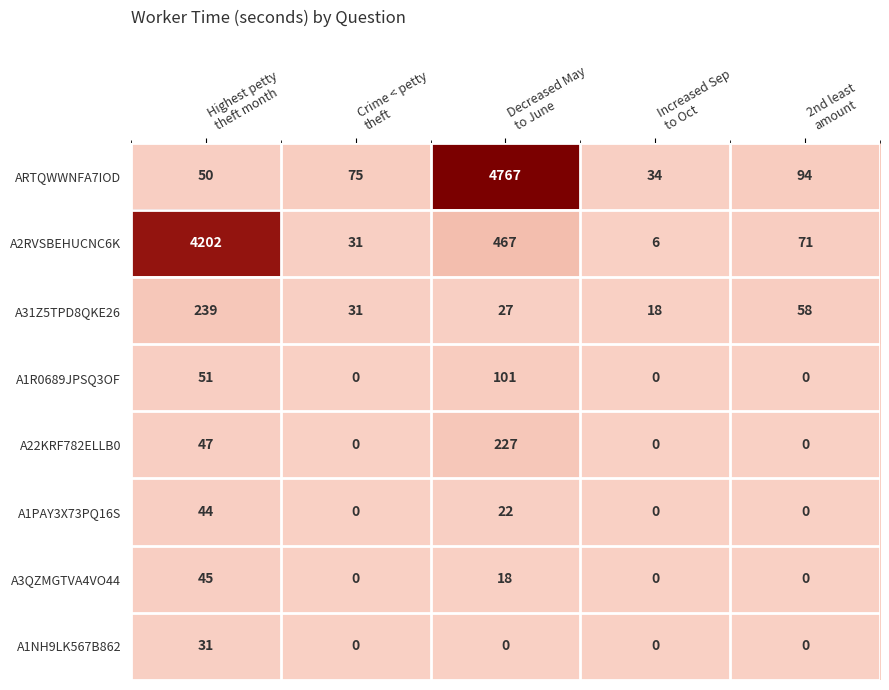

List the series in order of their peak value, lowest first.

A1NH9LK567B862, A1PAY3X73PQ16S, A3QZMGTVA4VO44, A1R0689JPSQ3OF, A22KRF782ELLB0, A31Z5TPD8QKE26, A2RVSBEHUCNC6K, ARTQWWNFA7IOD